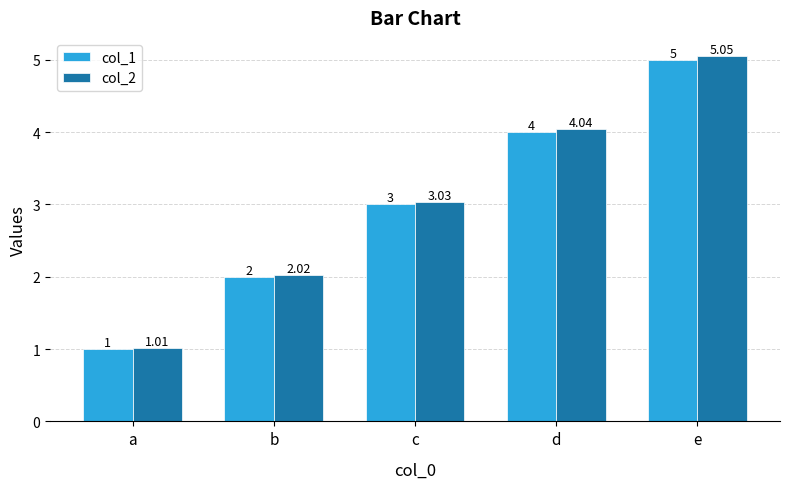

How many bars are there in each group?

2